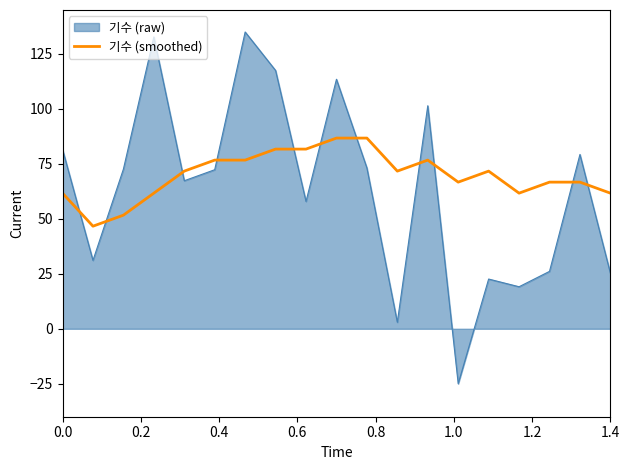

What is the difference between the maximum and minimum values in the 기수 (raw) series?

160.0